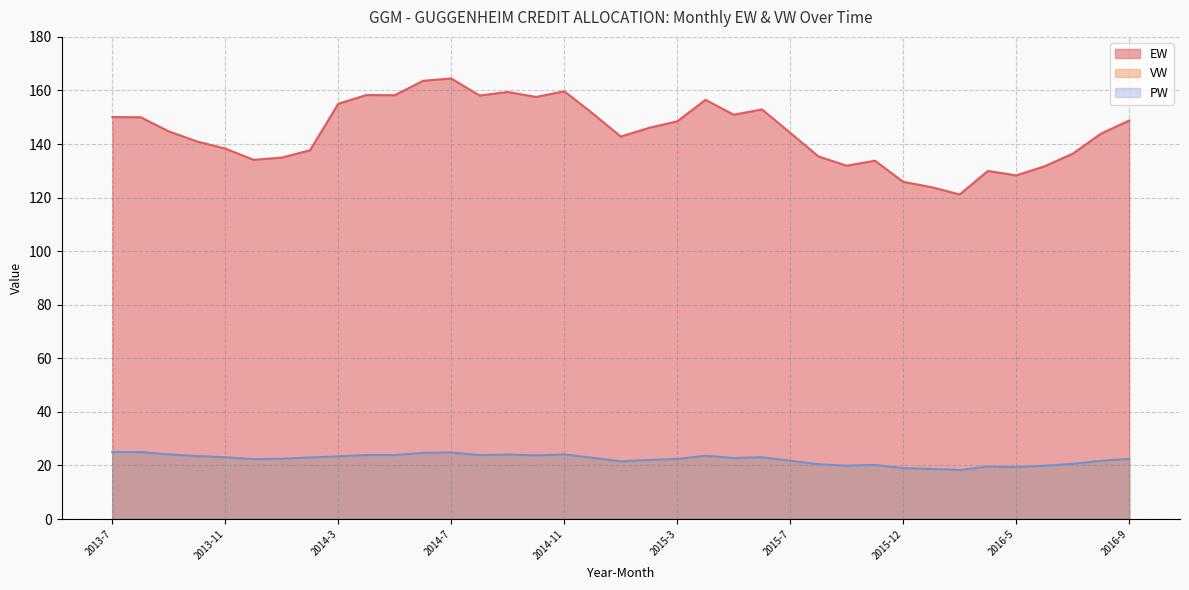

At how many categories does at least one series exceed 75?

37